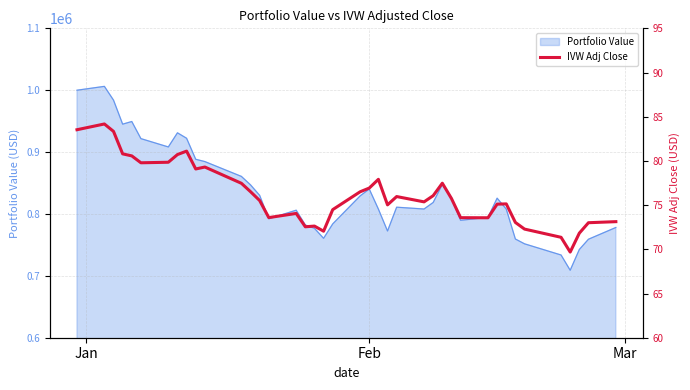

What is the smallest value displayed?

69.7